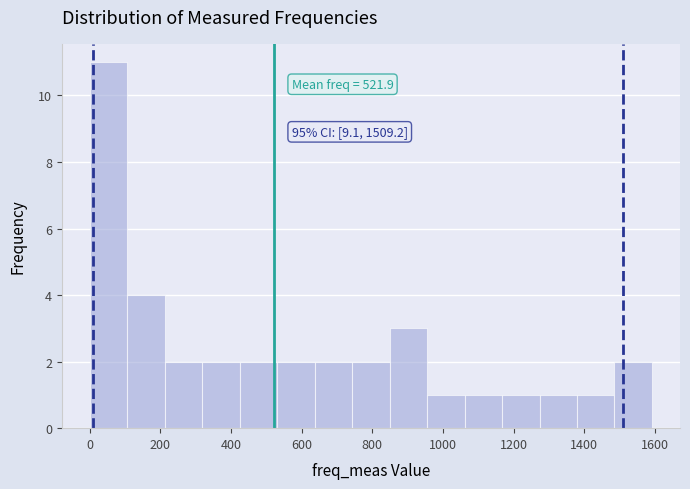

Over which range of the x-axis is the bar tallest?

0 to 100